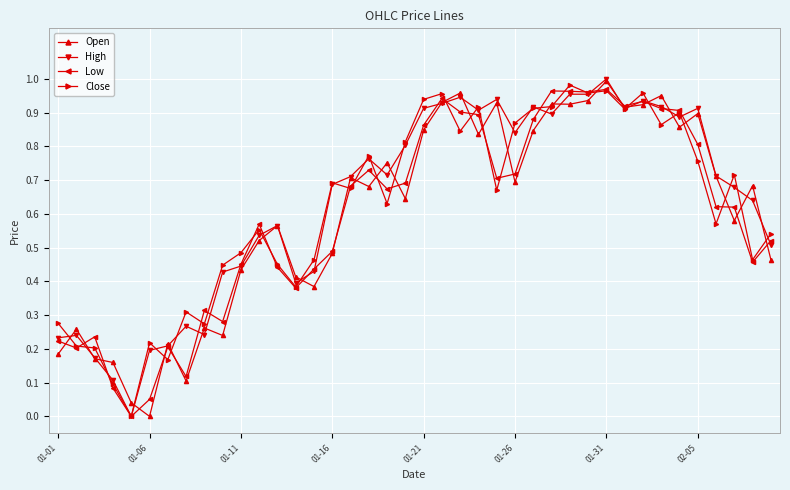

True or false: Close has more than 1 interior local peaks.

True